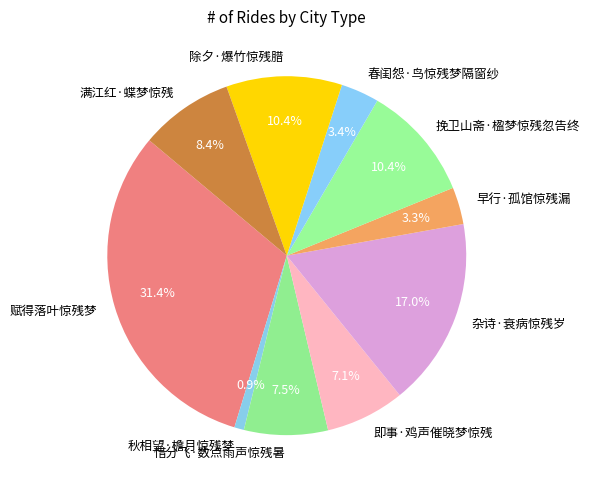

To the nearest percent, what percentage of the pie is 挽卫山斋·楹梦惊残忽告终?

10%